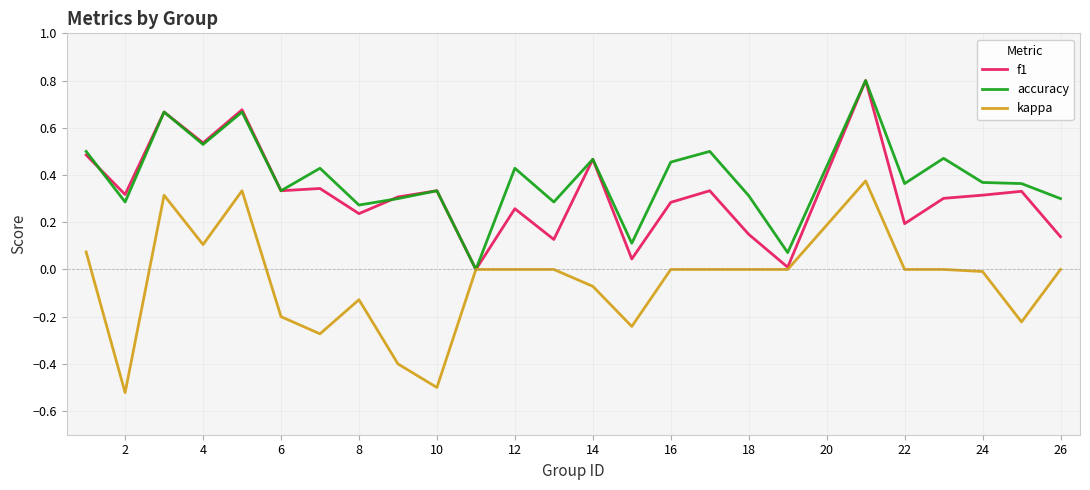

Does the chart have visible grid lines?

Yes